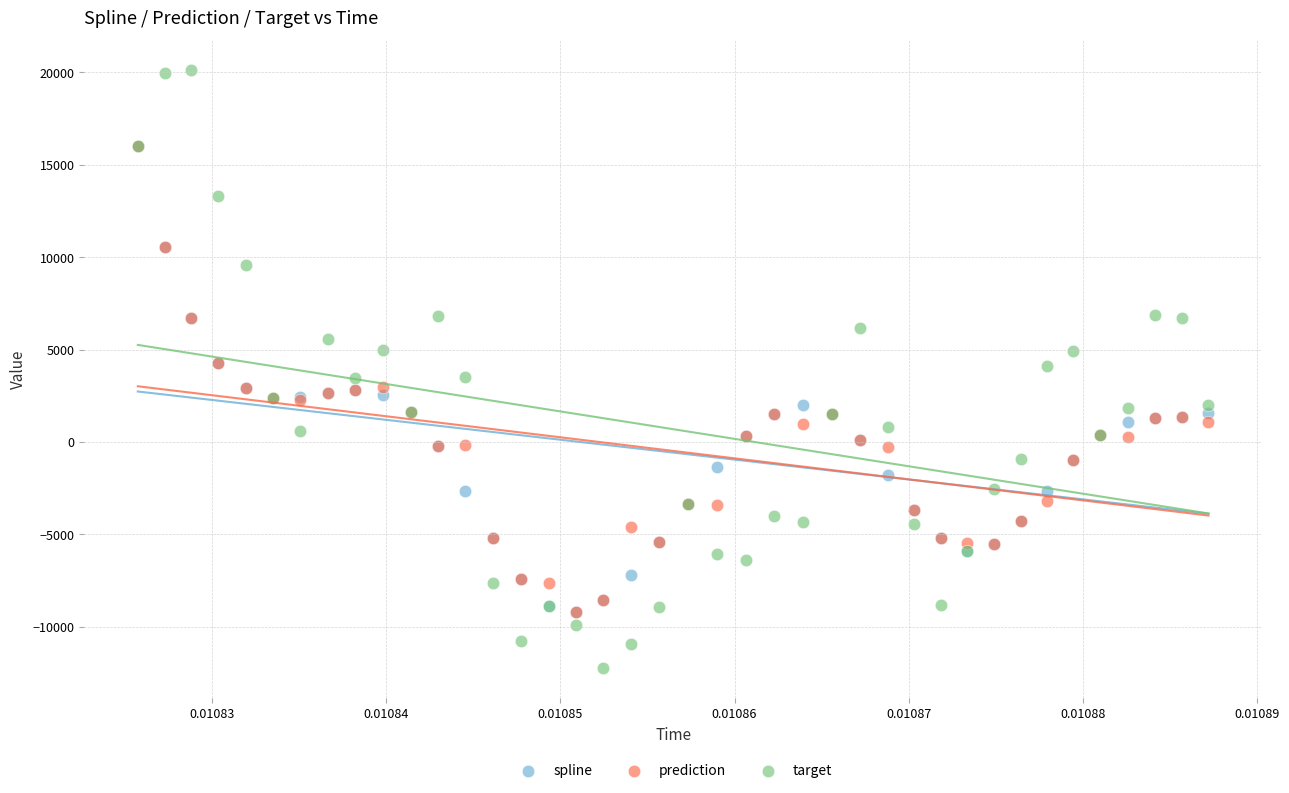

What are all the series names shown in the legend?

spline, prediction, target